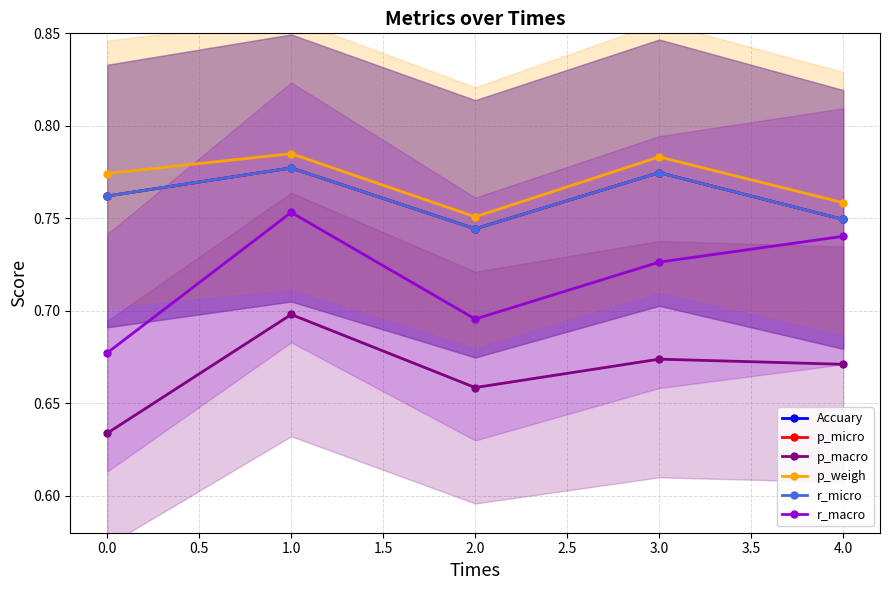

At how many categories does at least one series exceed 0?

5